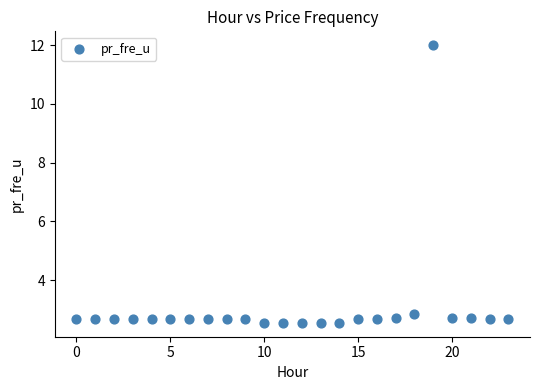

What is the range of Y values (max minus min)?

9.5